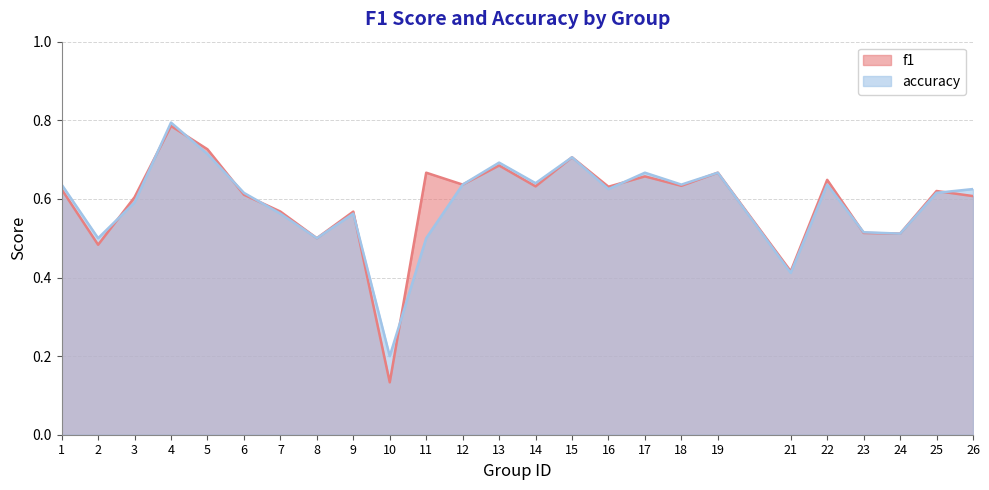

Between which two adjacent categories do f1 and accuracy first intersect?

2 and 3